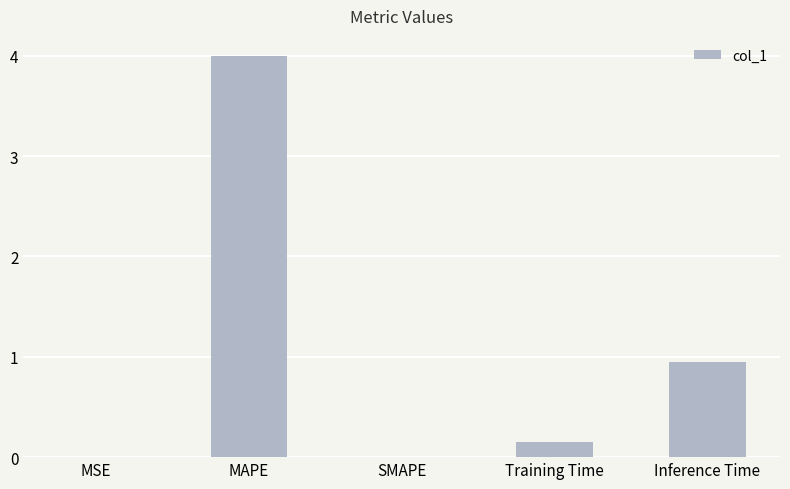

What is the greatest value displayed?

4.0